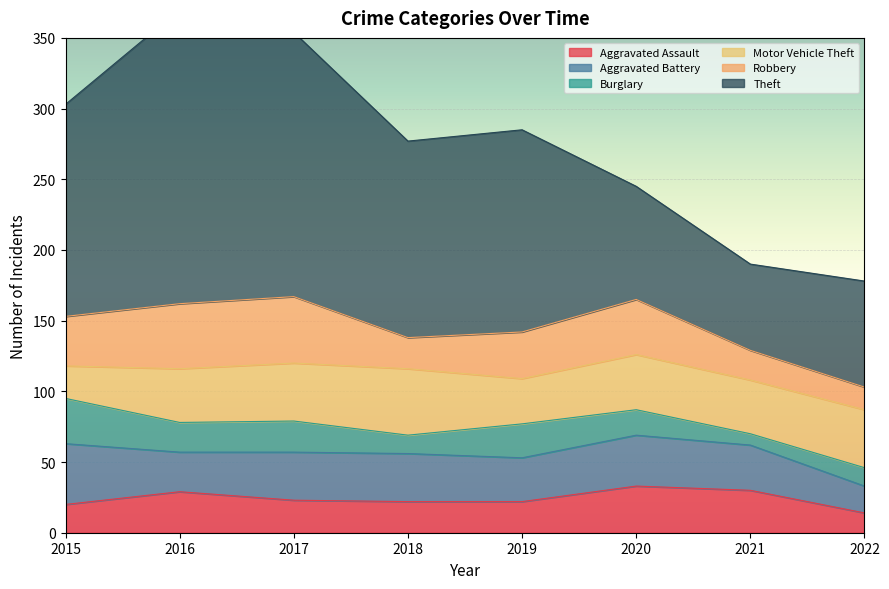

What is the difference between the highest and lowest values at 2021?

53